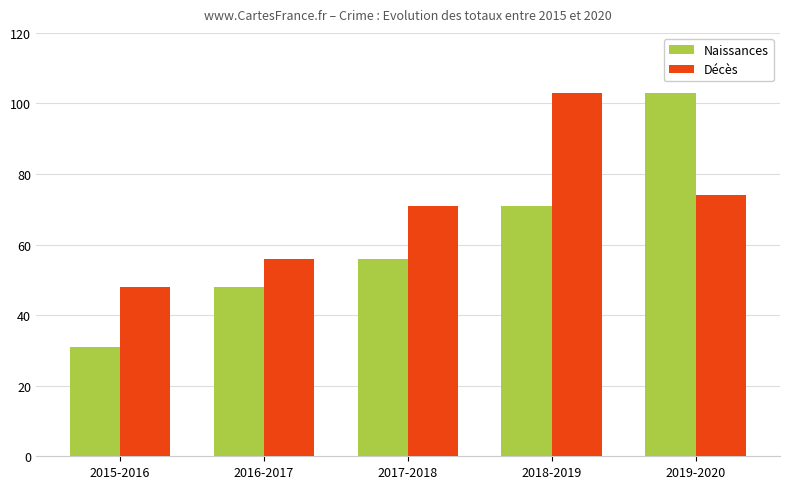

List the labels in order of Naissances value, largest first.

2019-2020, 2018-2019, 2017-2018, 2016-2017, 2015-2016